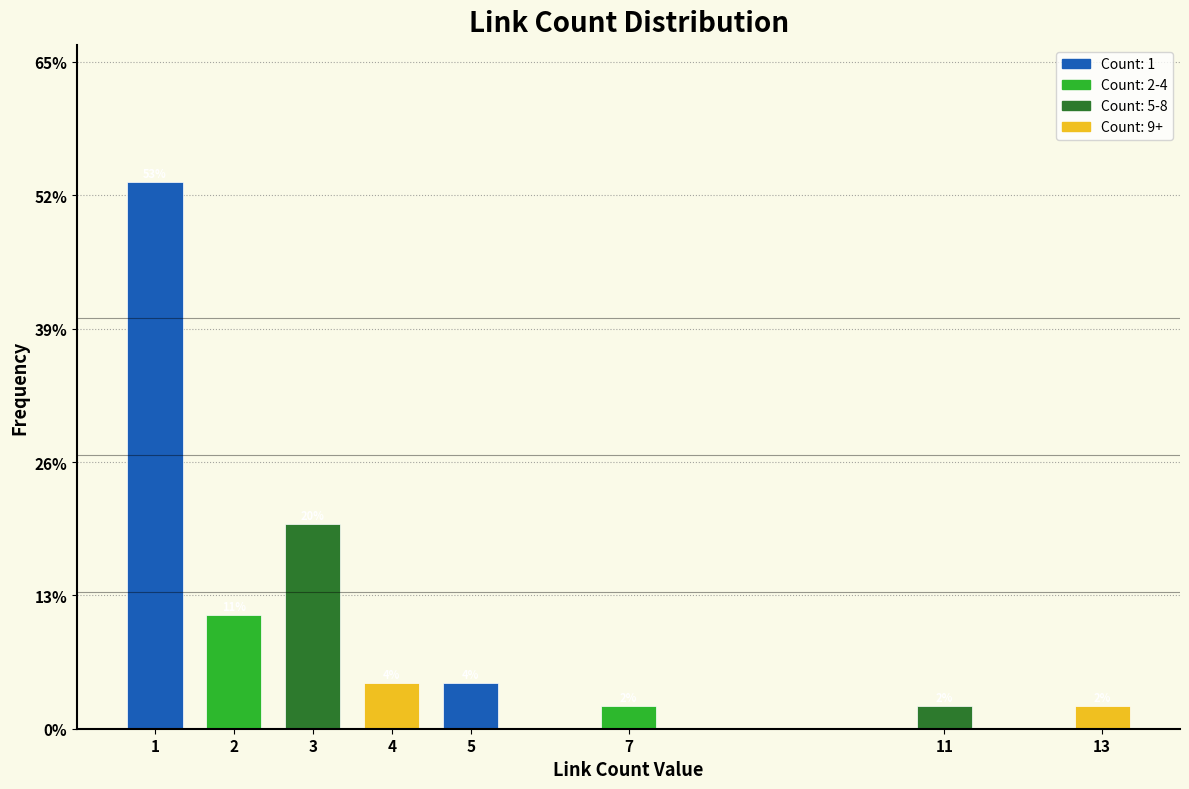

How many bars are there in total?

8